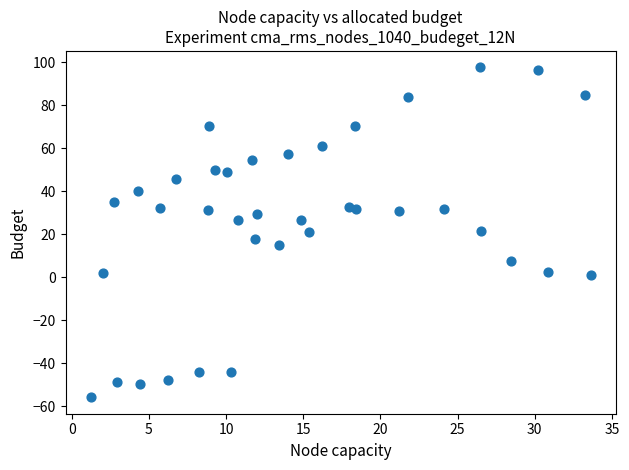

What is the range of Y values (max minus min)?

153.5